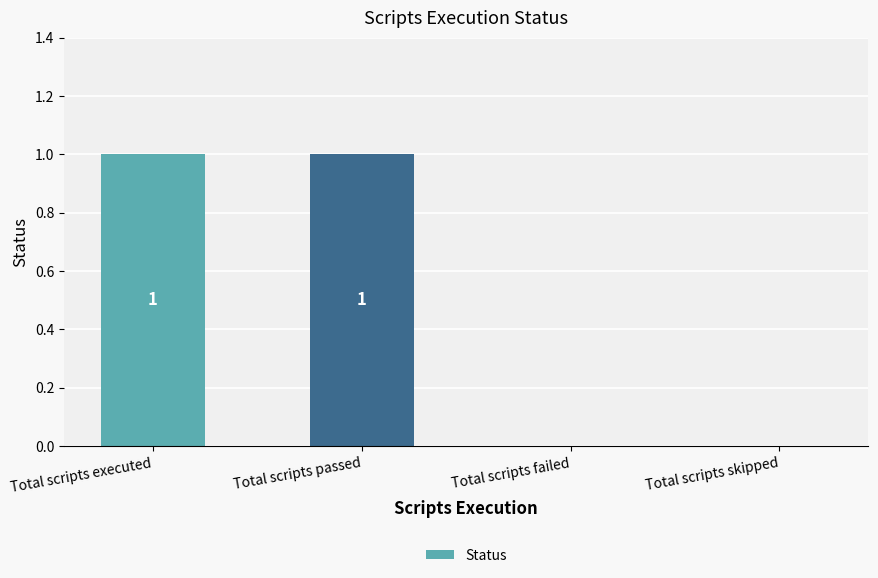

What is the sum of the values at Total scripts skipped and Total scripts executed?

1